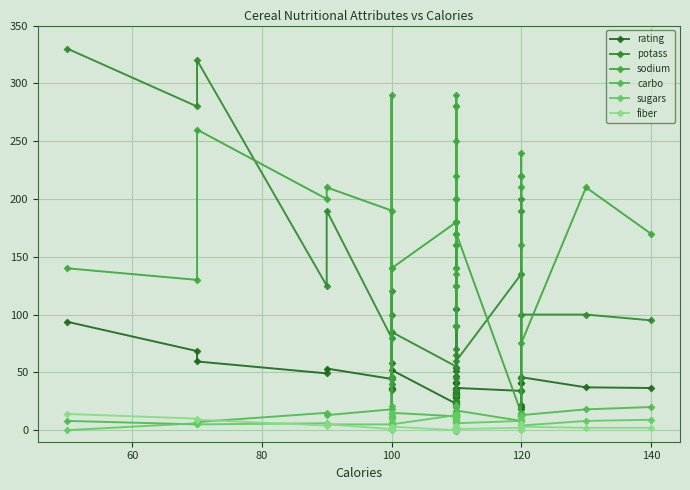

Count the number of categories in the chart.

39